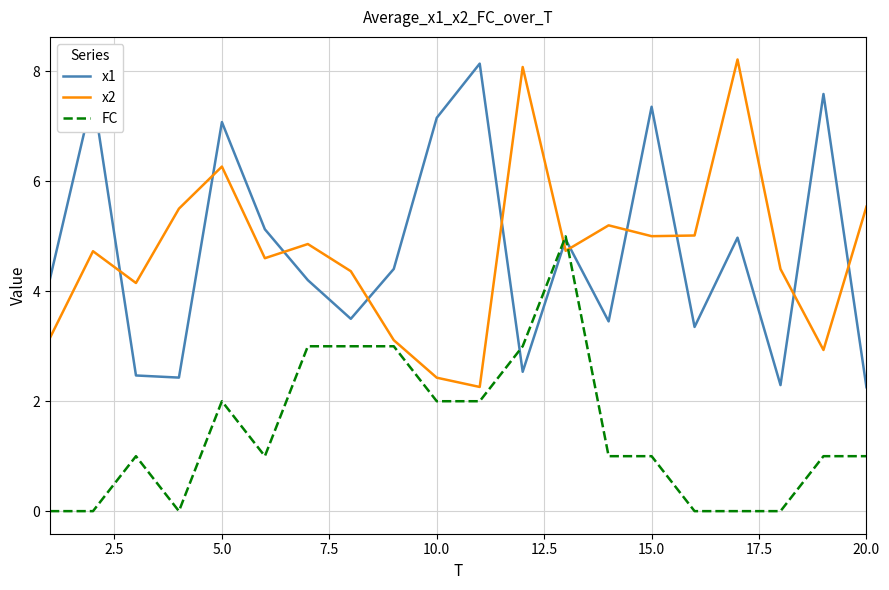

At which category is the sum across all series the highest?

5.0